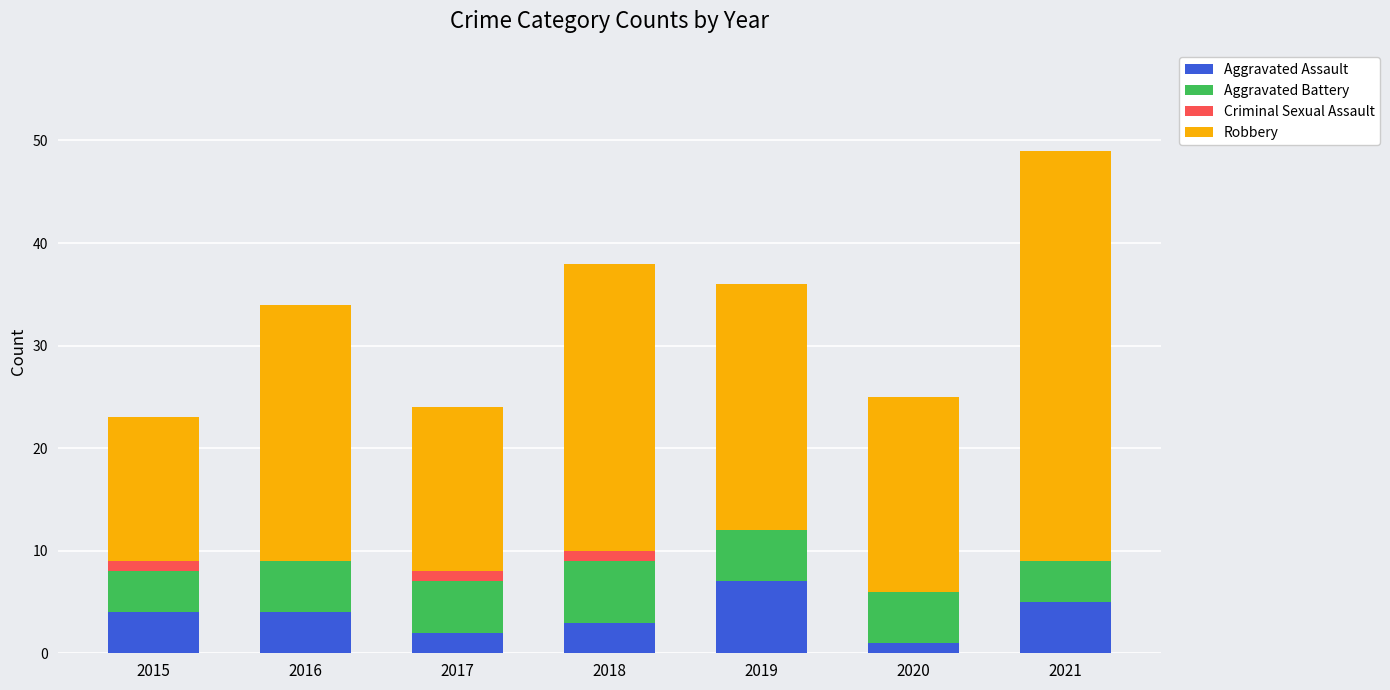

Which category has the highest value in the Aggravated Assault series?

2019